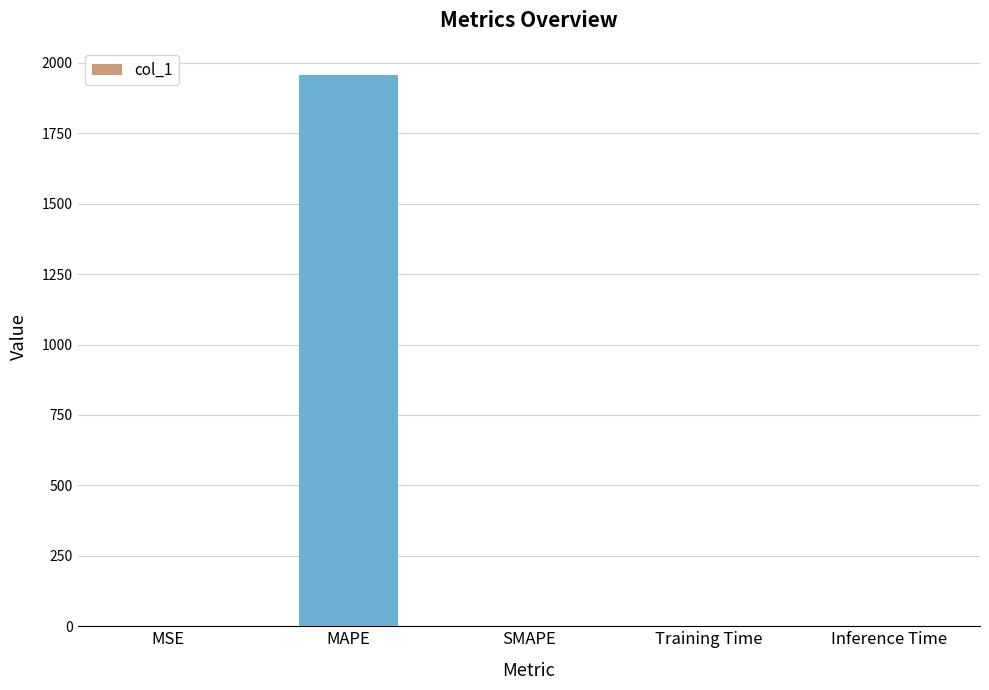

What is the greatest value displayed?

1955.3